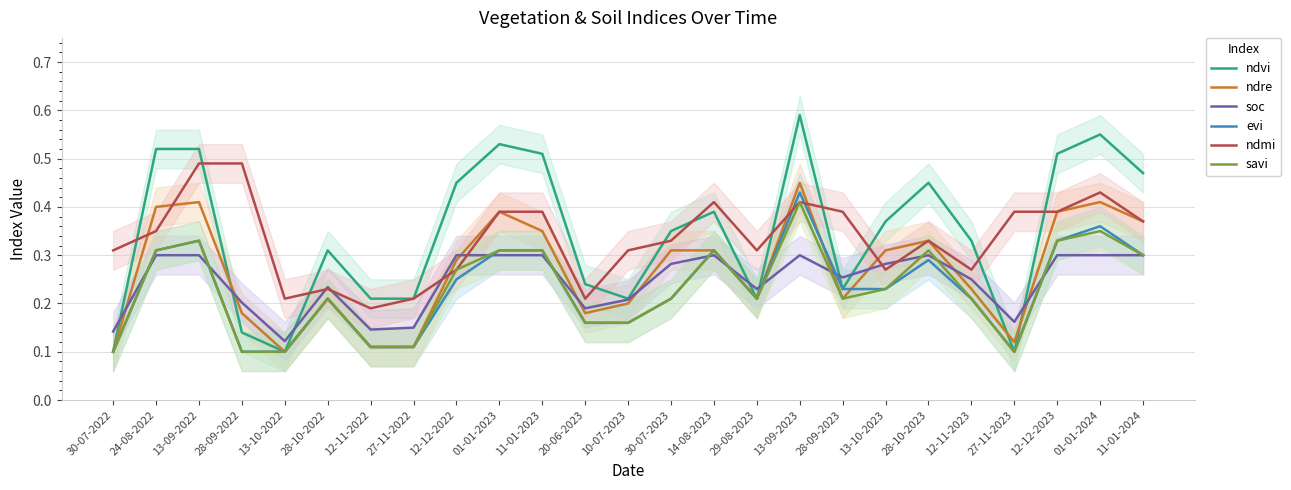

What is the difference between the maximum and minimum values in the soc series?

0.2